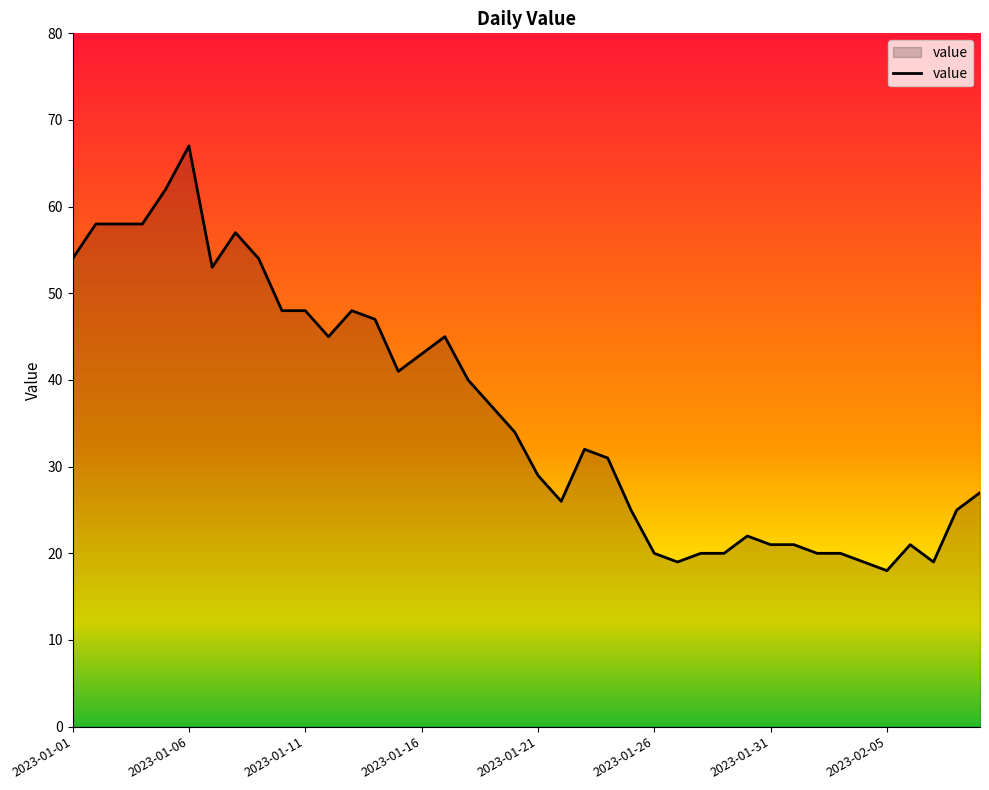

What is the minimum value shown in the chart?

18